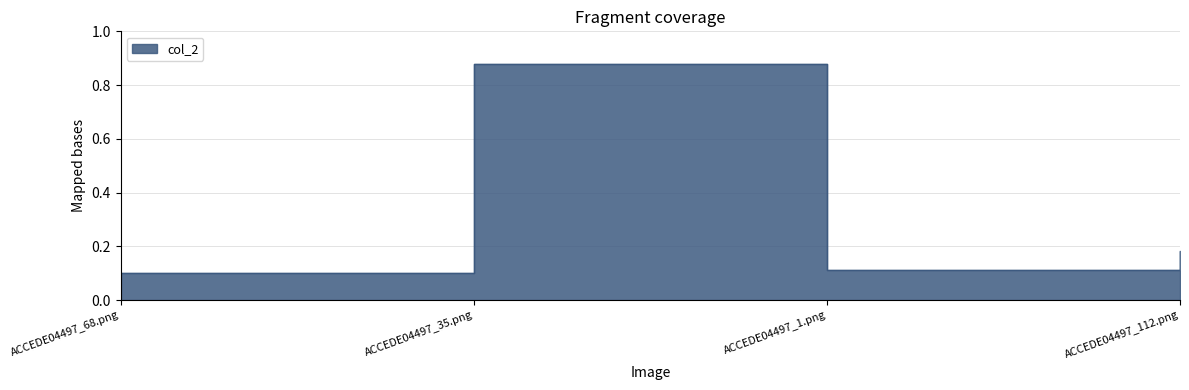

What is the average value?

0.3